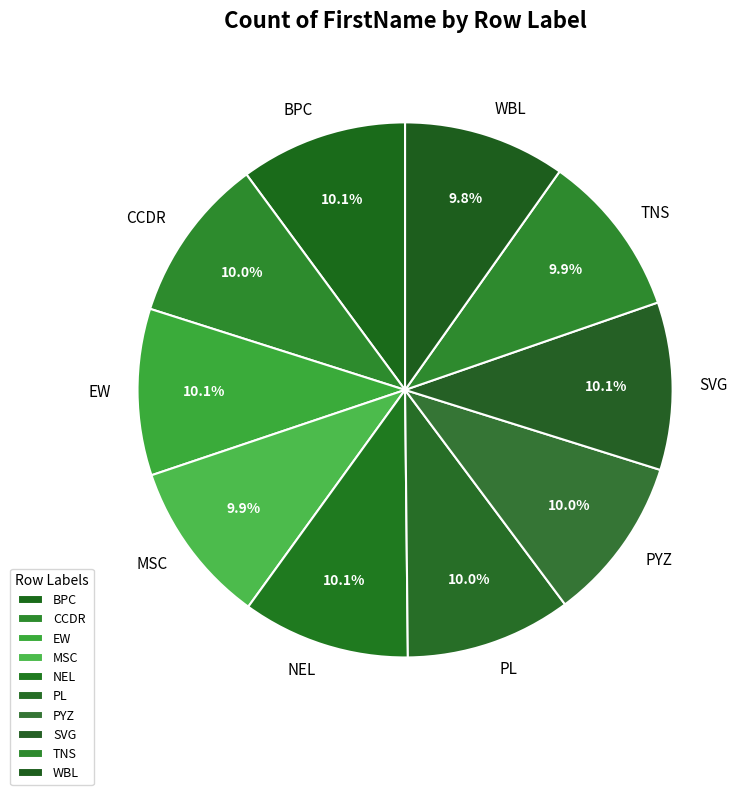

Does TNS represent more than half of the total?

No